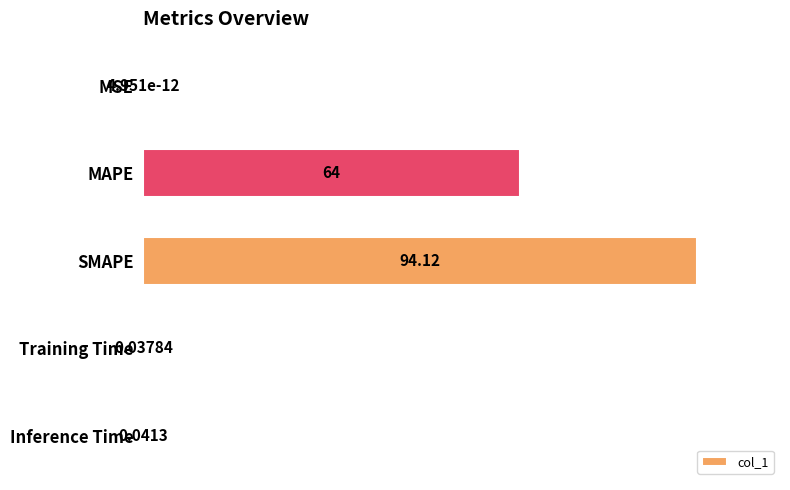

What is the sum of the values at Training Time and MAPE?

64.0